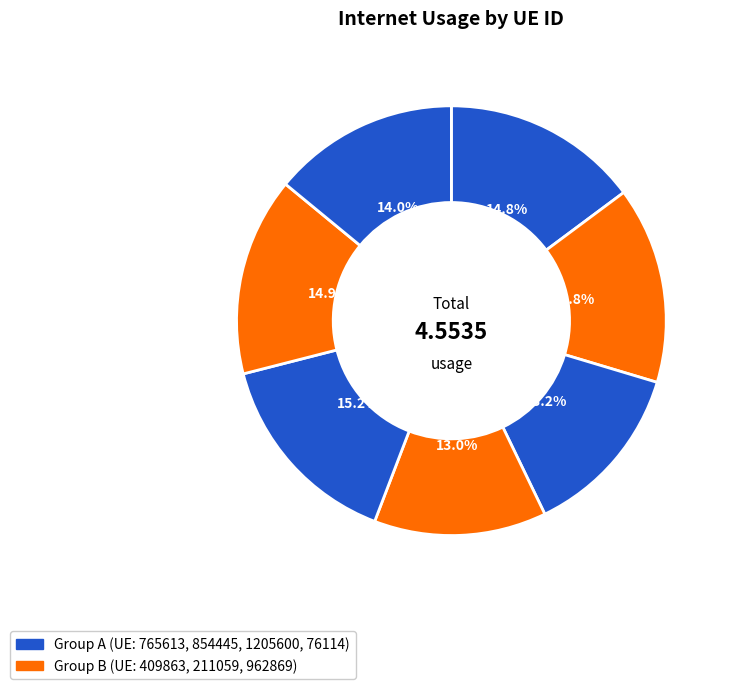

Which slice is the smallest?

211059